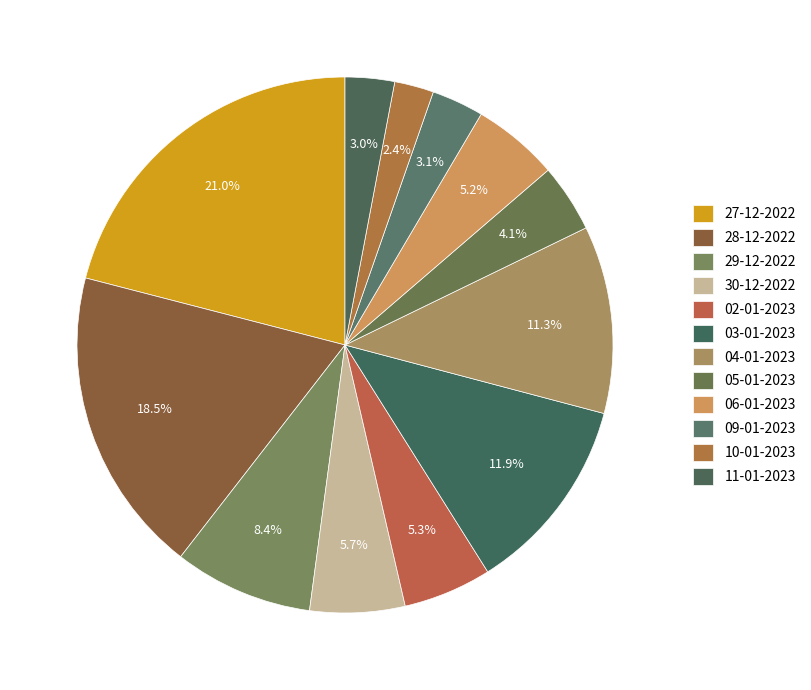

To the nearest percent, what is the difference between the 29-12-2022 and 04-01-2023 slice percentages?

3%